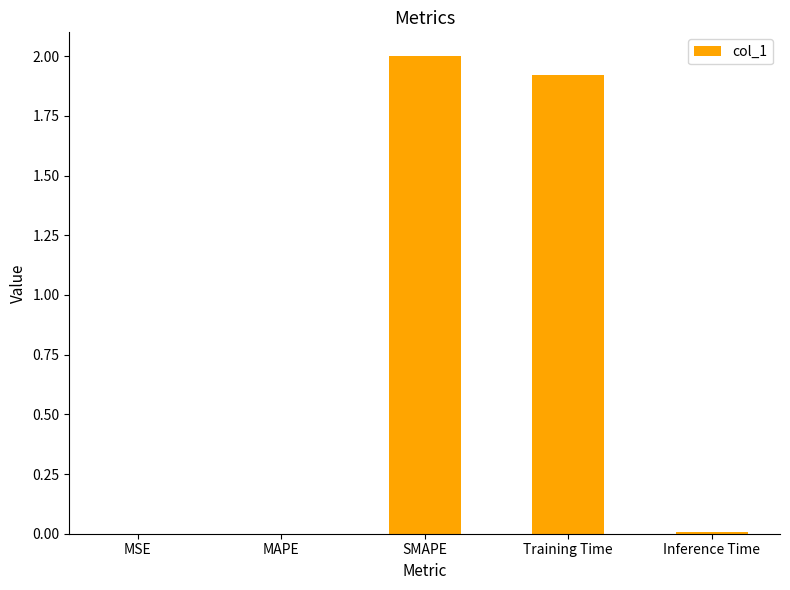

The value at Training Time is 0.9. True or false?

False